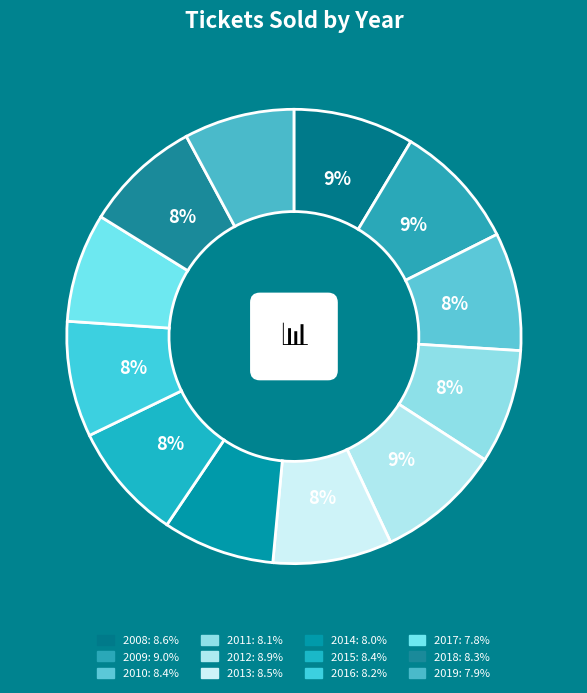

To the nearest percent, what is the combined percentage of 2014 and 2018?

16%